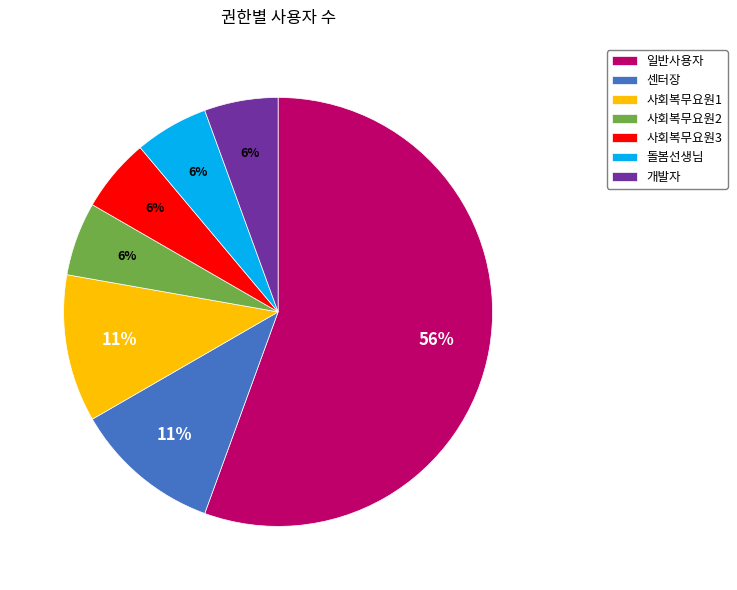

Is the sum of 사회복무요원3 and 개발자 greater than half?

No